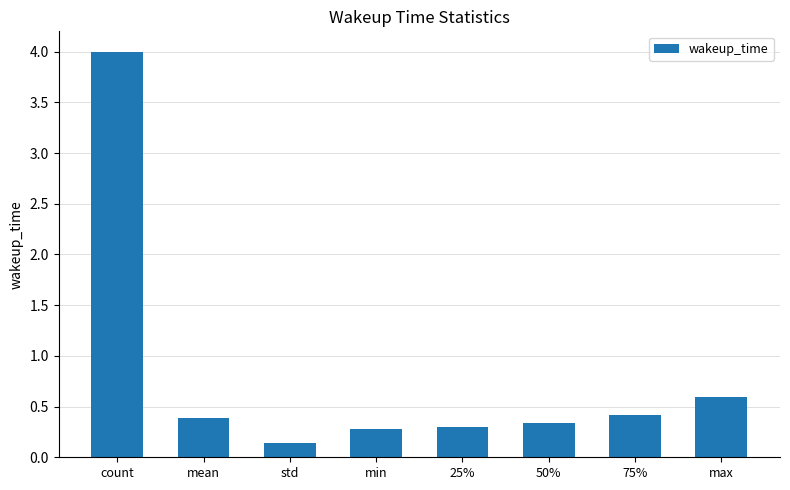

What is the sum of all values?

6.5